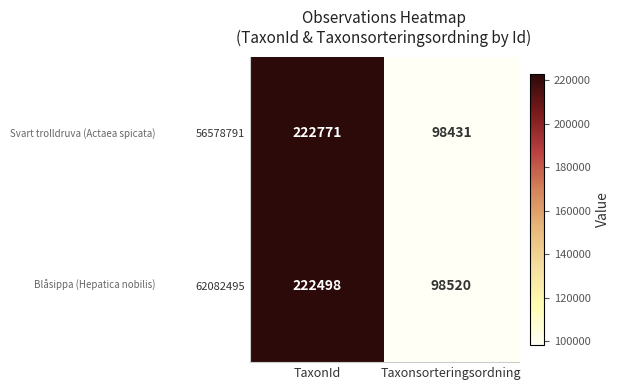

At which category is the sum across all series the highest?

TaxonId